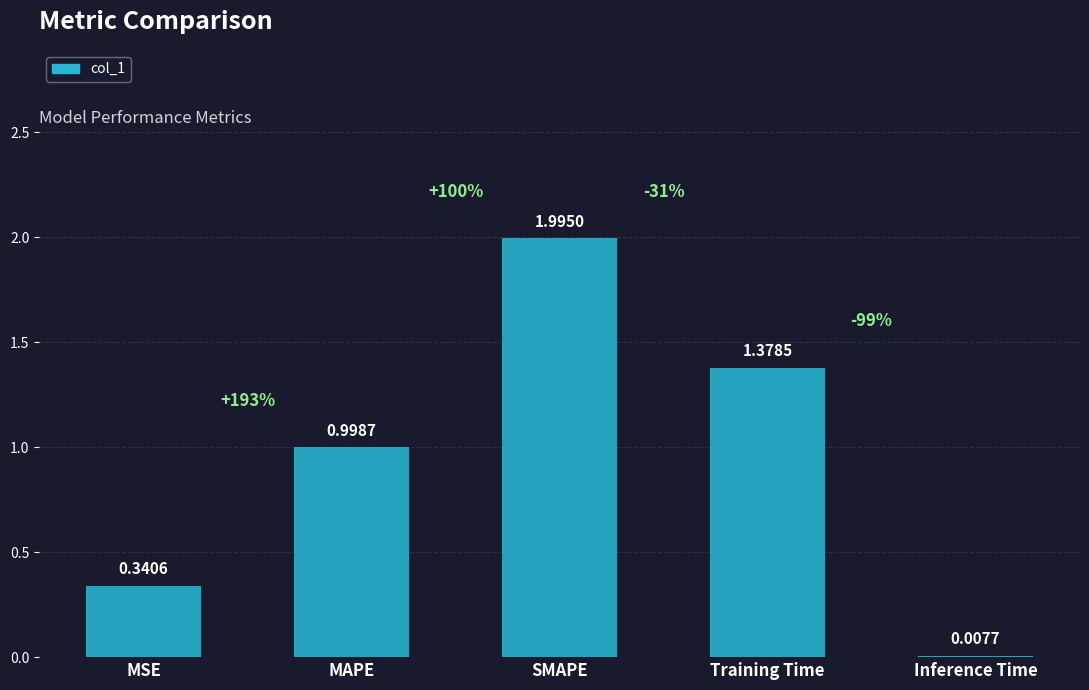

Where is the data nearest to the value 1?

MAPE